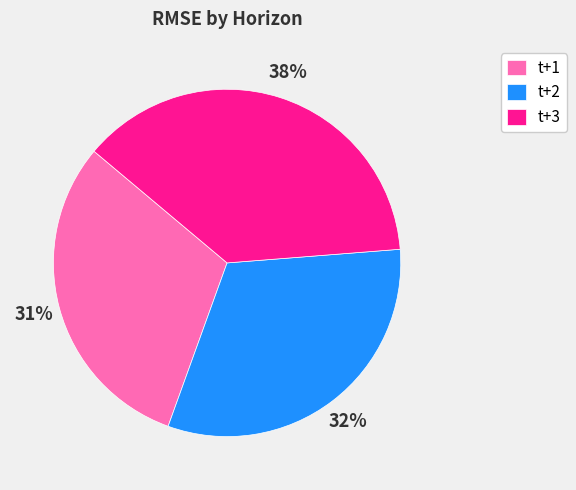

Approximately how many times larger is the value at t+2 compared to t+3?

0.8